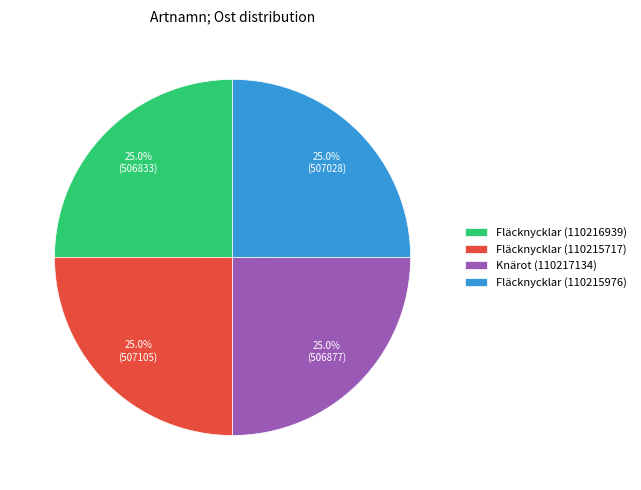

Does Fläcknycklar (110215717) account for over 50% of the chart?

No